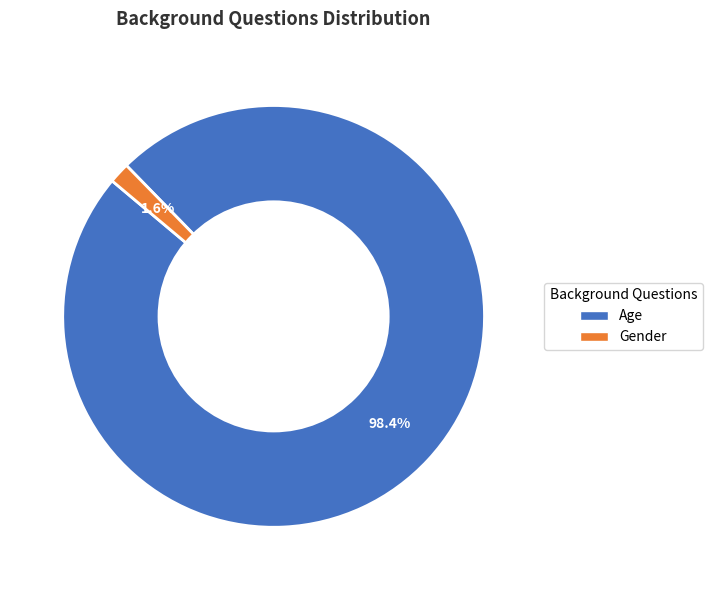

What is the smallest slice in the pie chart?

Gender